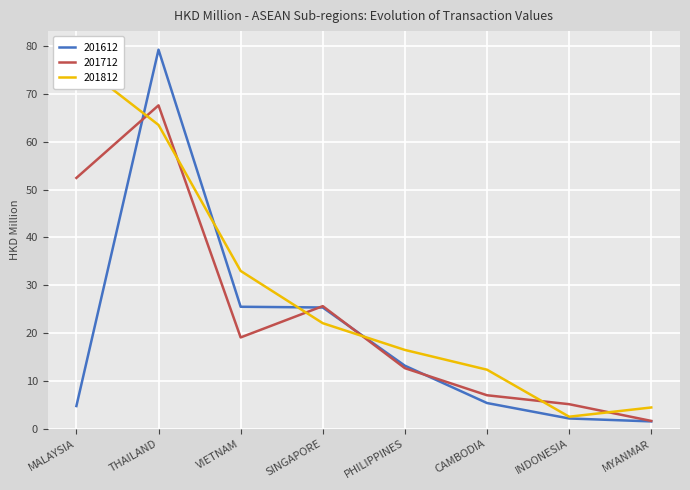

The 201712 series shows 19.1 at VIETNAM. True or false?

True